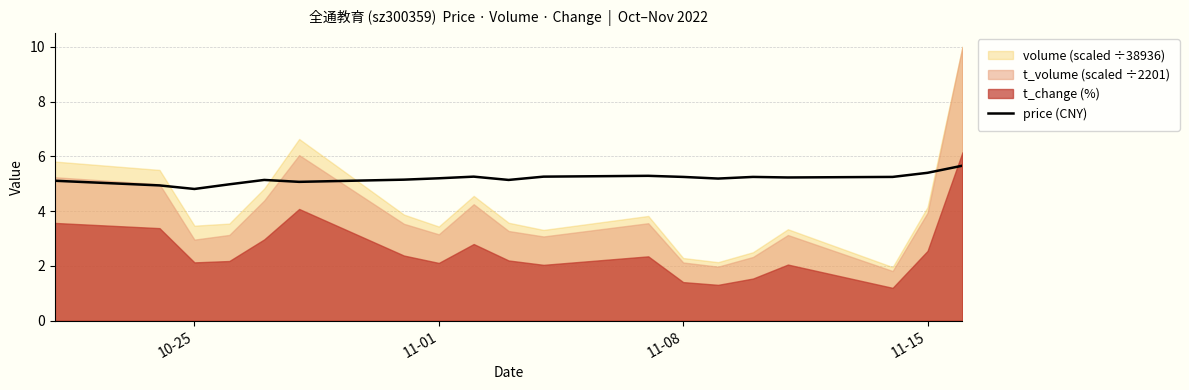

What is the highest value of the price (CNY) series?

5.7